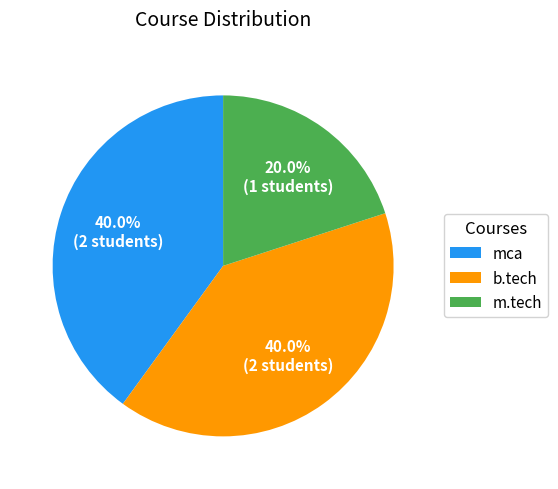

What is the ratio of the value at b.tech to the value at mca?

1.0